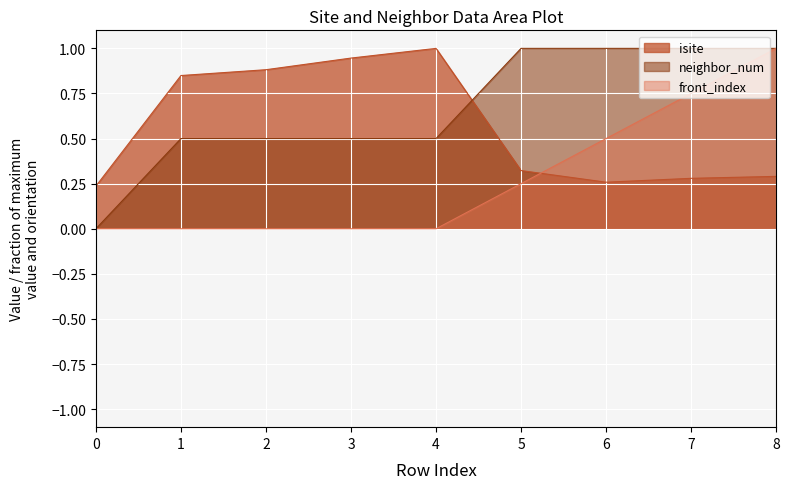

How many categories are shown in the chart?

9